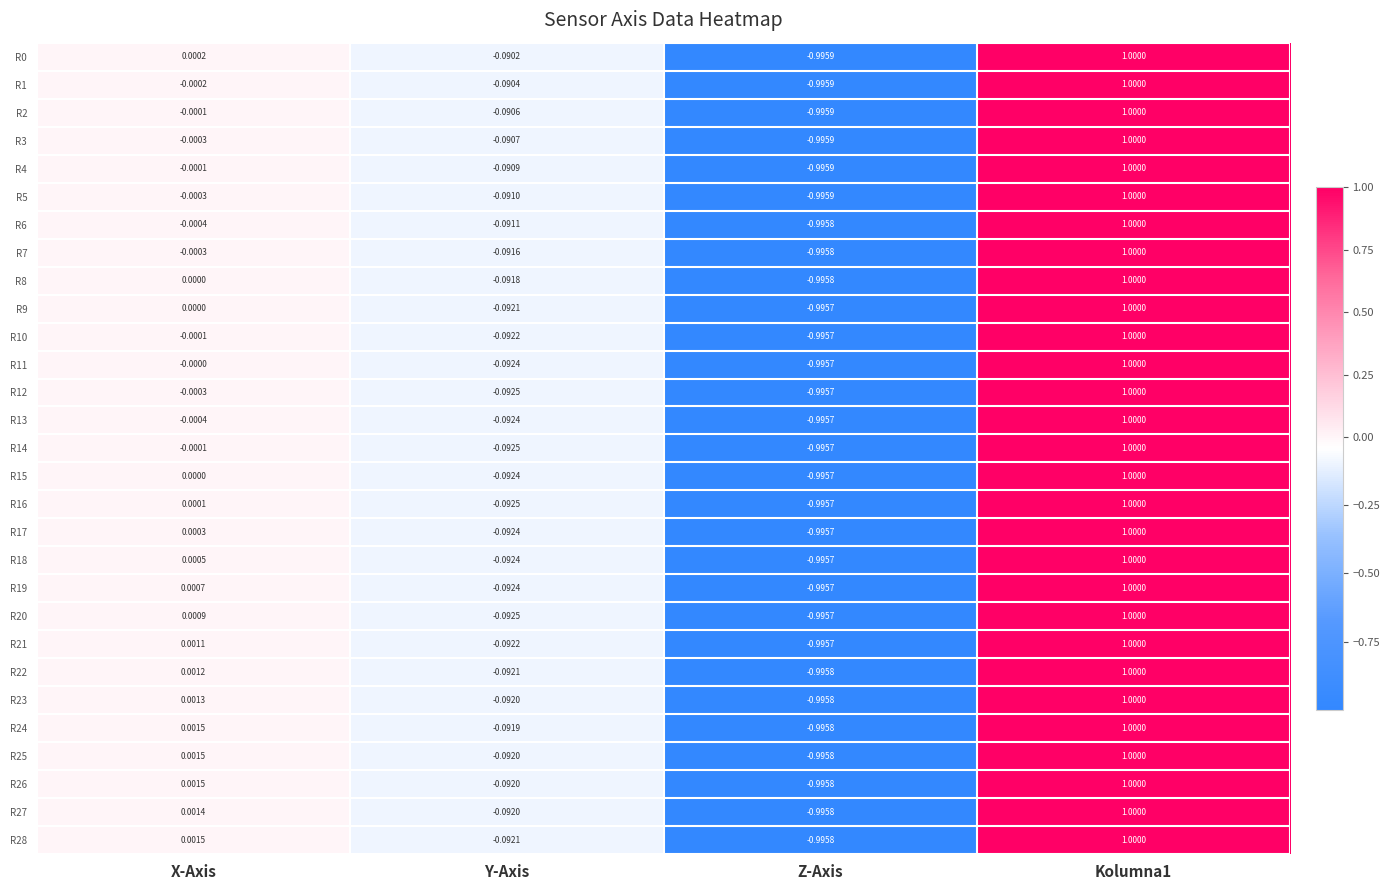

Is the value of R24 at Z-Axis greater than the value of R12 at X-Axis?

No